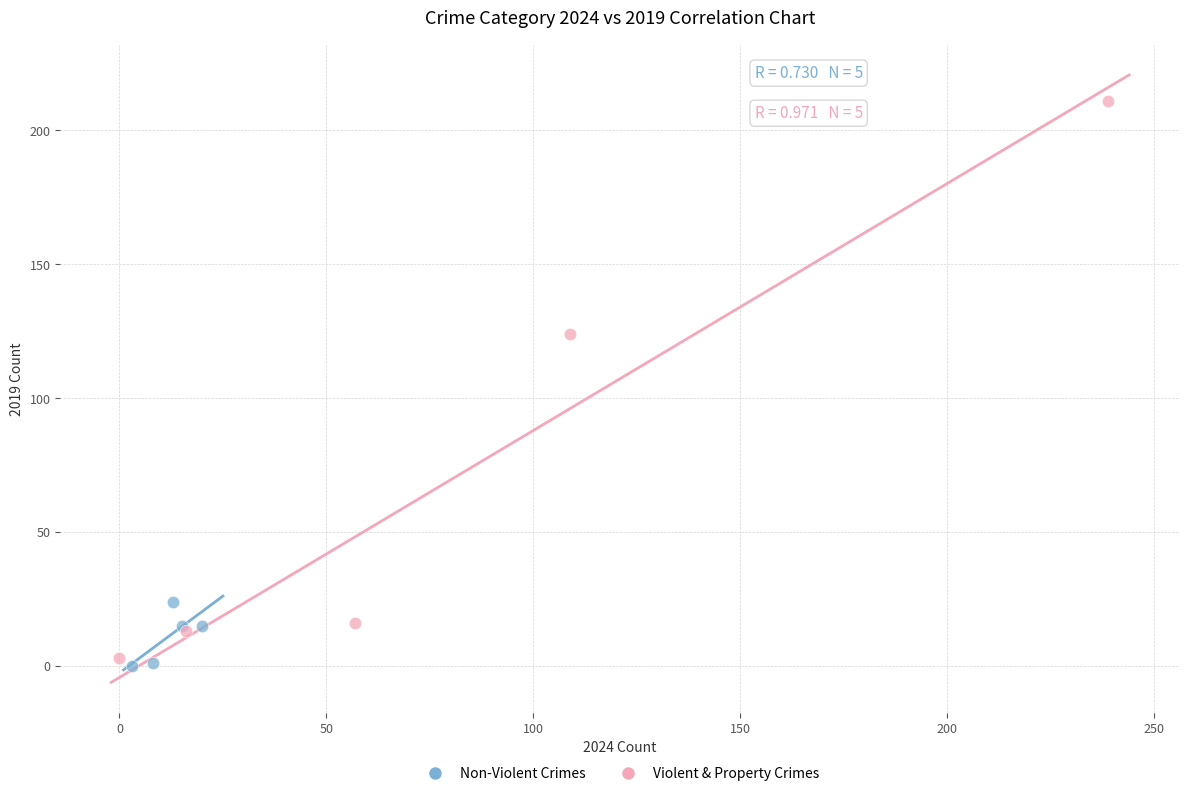

Which series has the widest spread of Y values?

Violent & Property Crimes